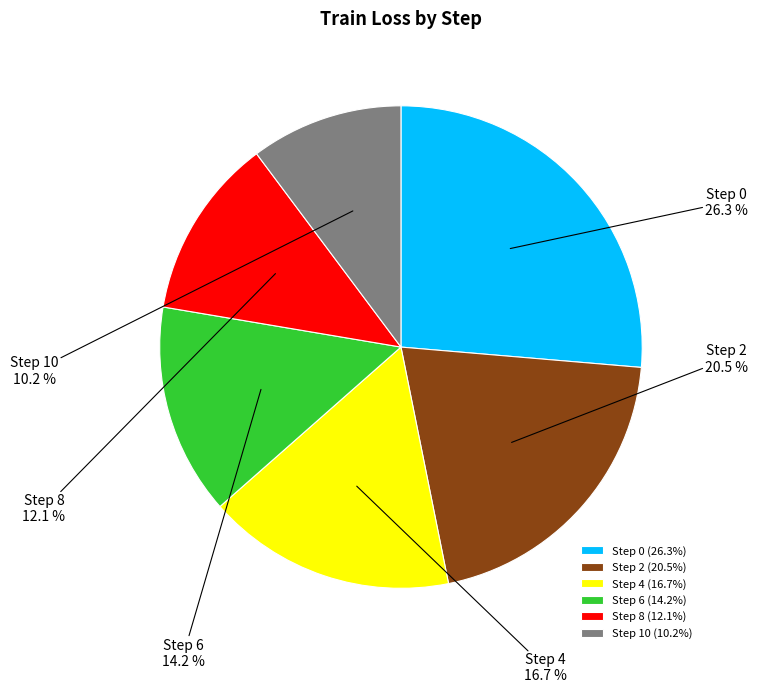

True or false: Step 0 accounts for 38% of the total.

False